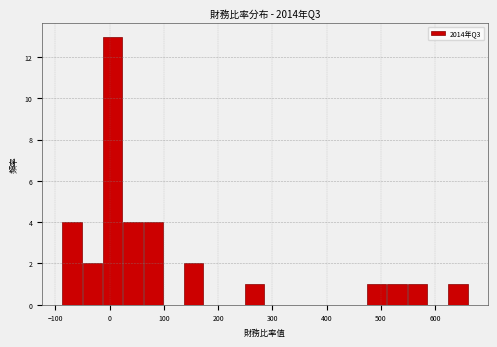

Around what value on the x-axis is the tallest bar? Give the approximate position of its centre, as read against the axis.

10